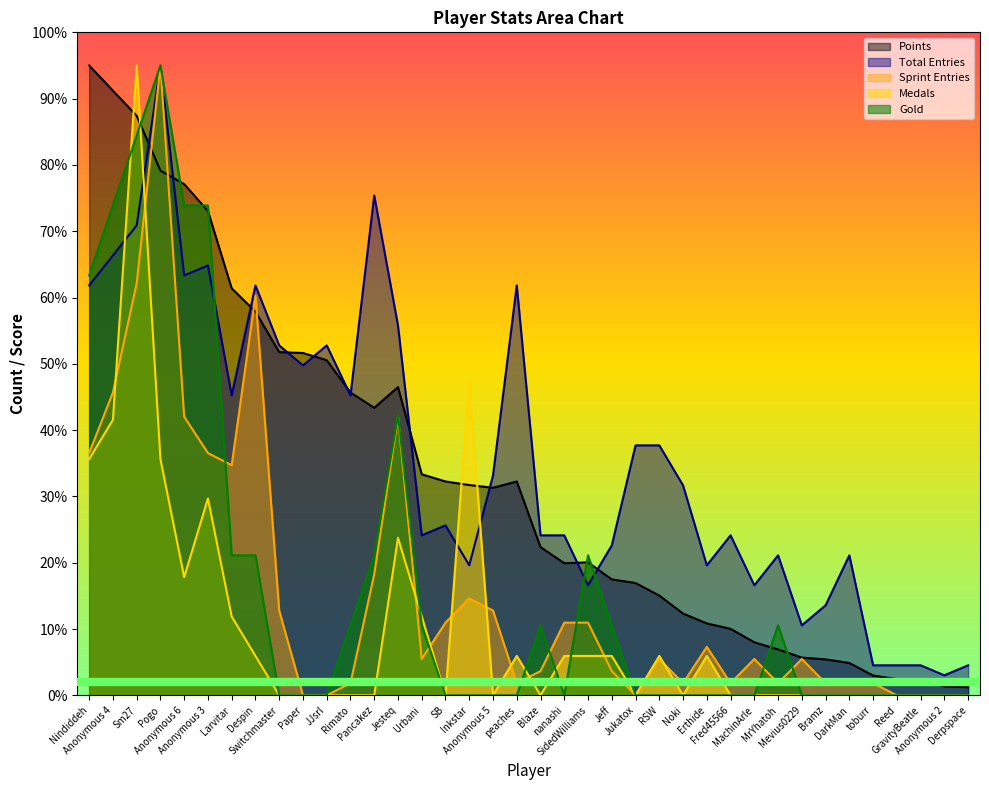

How many data points does each series have?

38